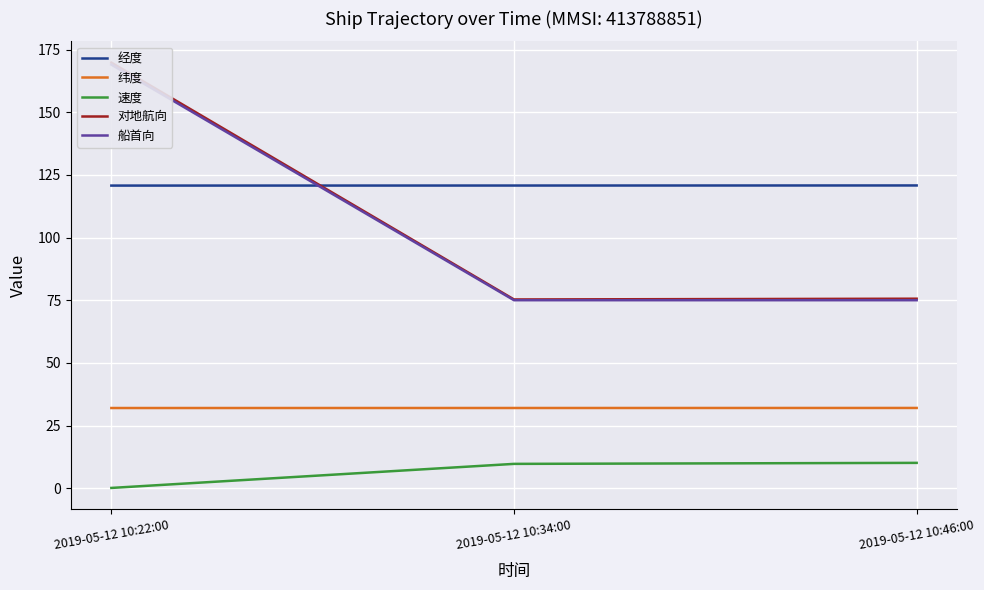

Reading left to right, list all the values displayed in this chart.

经度: 2019-05-12 10:22:00=120.7	2019-05-12 10:34:00=120.8	2019-05-12 10:46:00=120.8
纬度: 2019-05-12 10:22:00=32.0	2019-05-12 10:34:00=32.0	2019-05-12 10:46:00=32.0
速度: 2019-05-12 10:22:00=0.1	2019-05-12 10:34:00=9.7	2019-05-12 10:46:00=10.1
对地航向: 2019-05-12 10:22:00=169.8	2019-05-12 10:34:00=75.3	2019-05-12 10:46:00=75.6
船首向: 2019-05-12 10:22:00=169.0	2019-05-12 10:34:00=75.0	2019-05-12 10:46:00=75.0